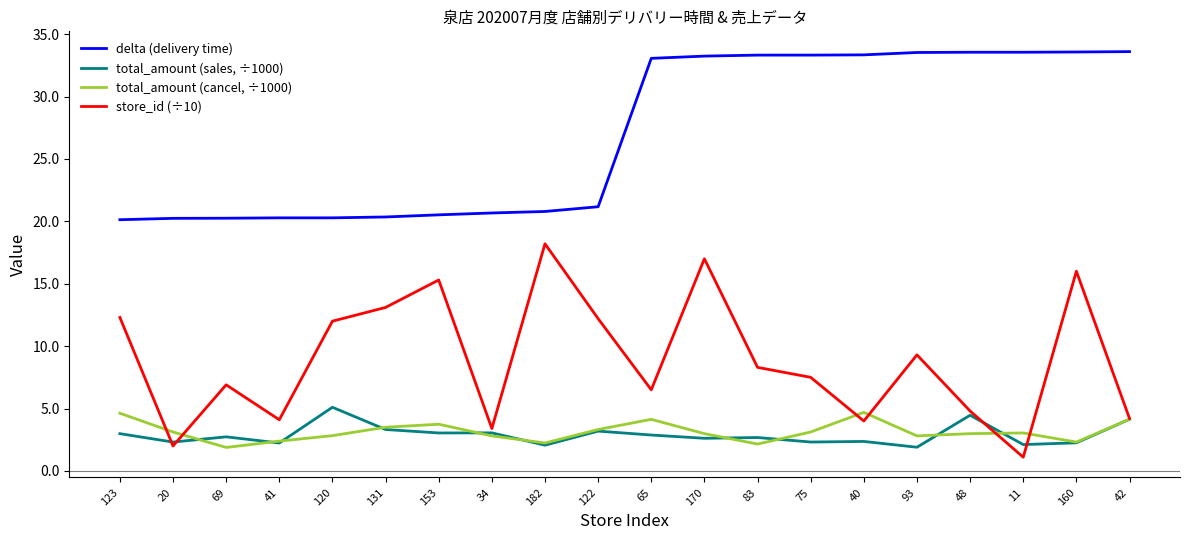

What is the difference between the highest and lowest values at 122?

18.0